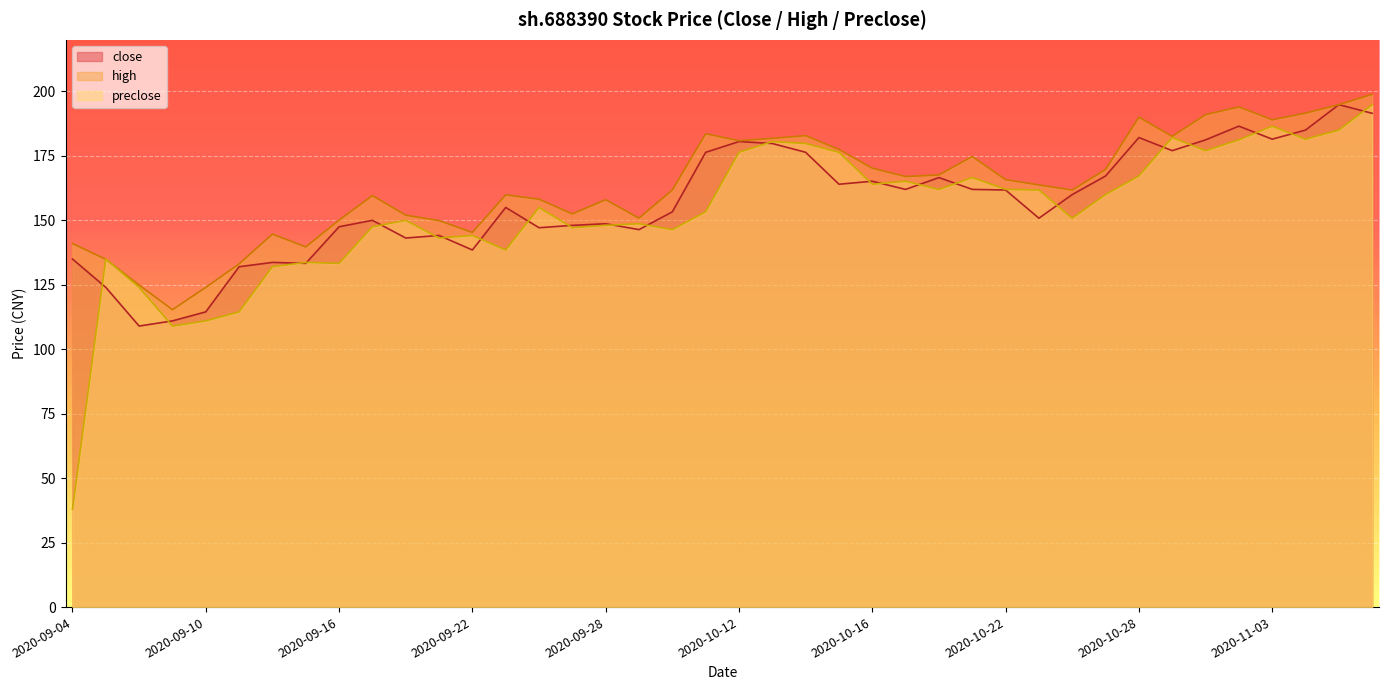

At which label does high first exceed 163?

2020-10-09